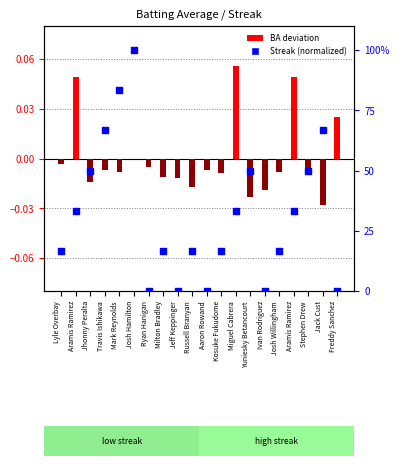

At which category is the sum across all series the highest?

Josh Hamilton